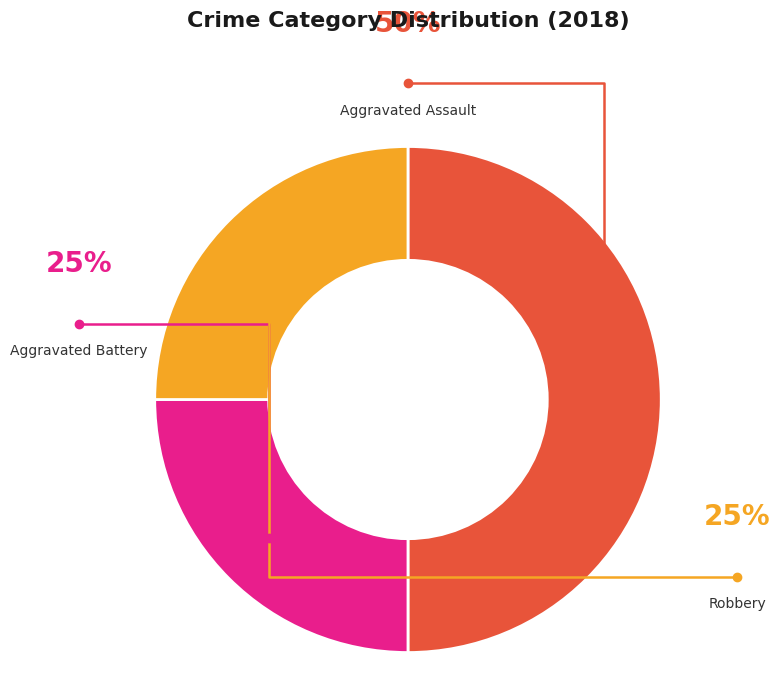

To the nearest percent, what is the average slice percentage?

33%